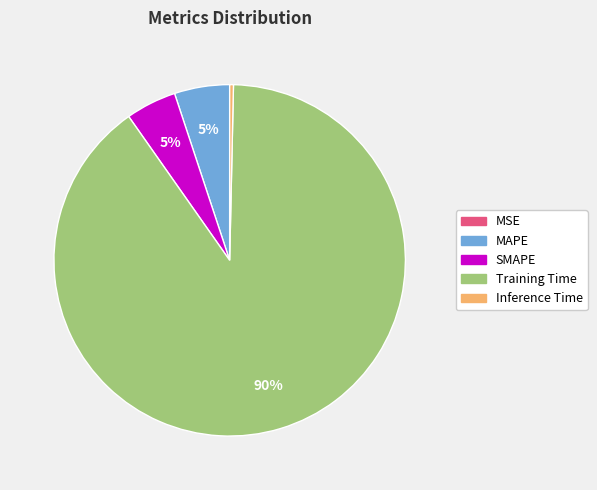

Which category accounts for the majority?

Training Time